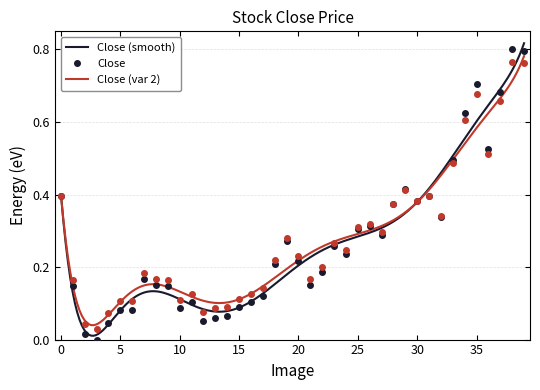

Is this an area chart (filled region under the line)?

No